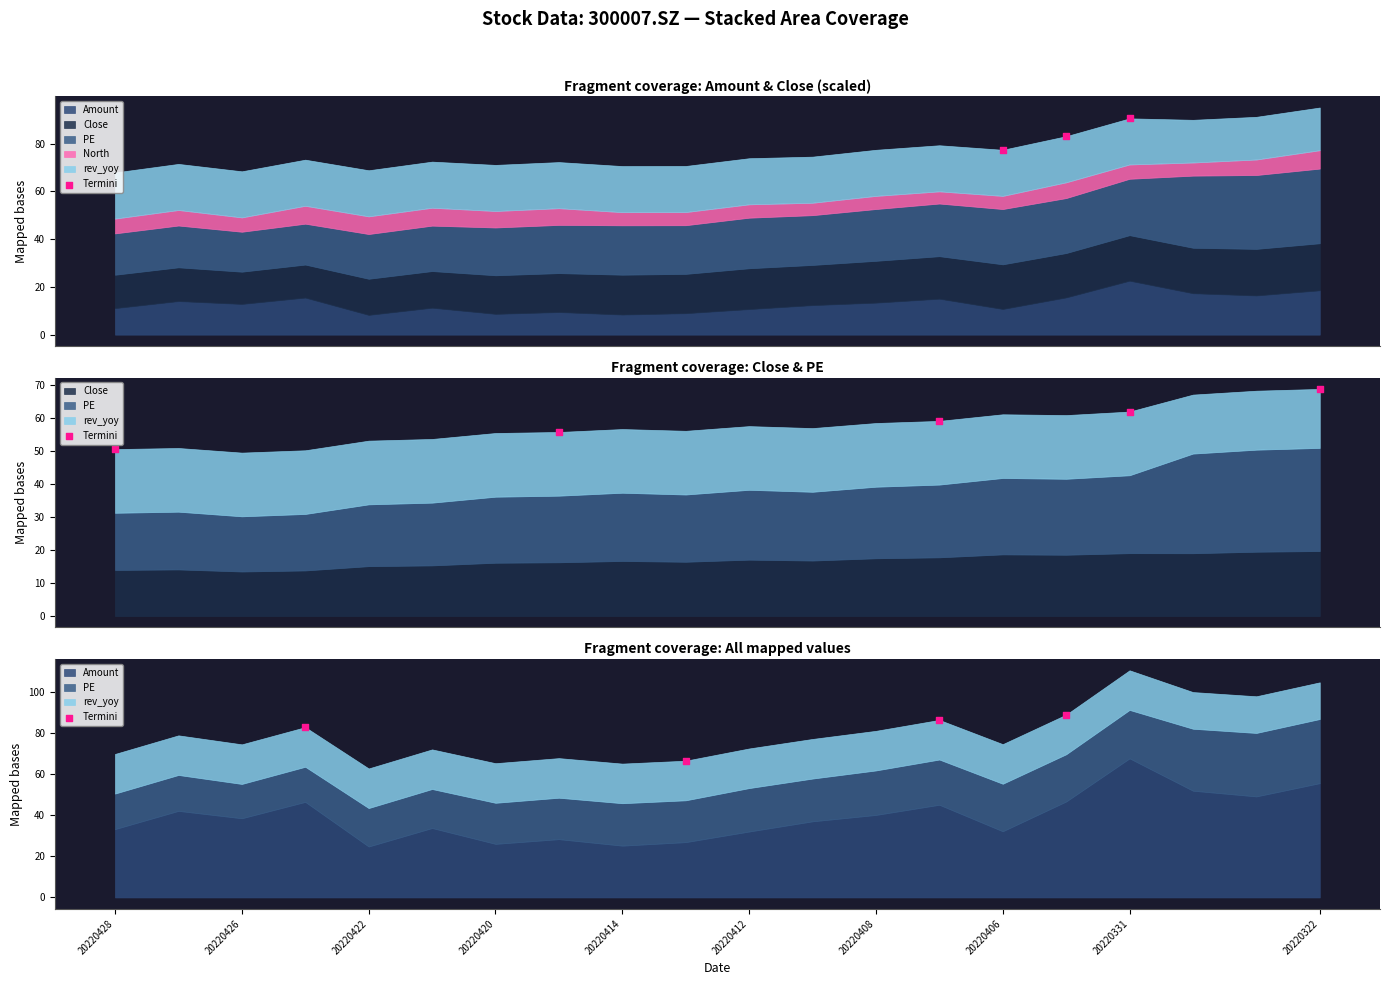

What is the change in value from 20220422 to 20220420?

+2.6